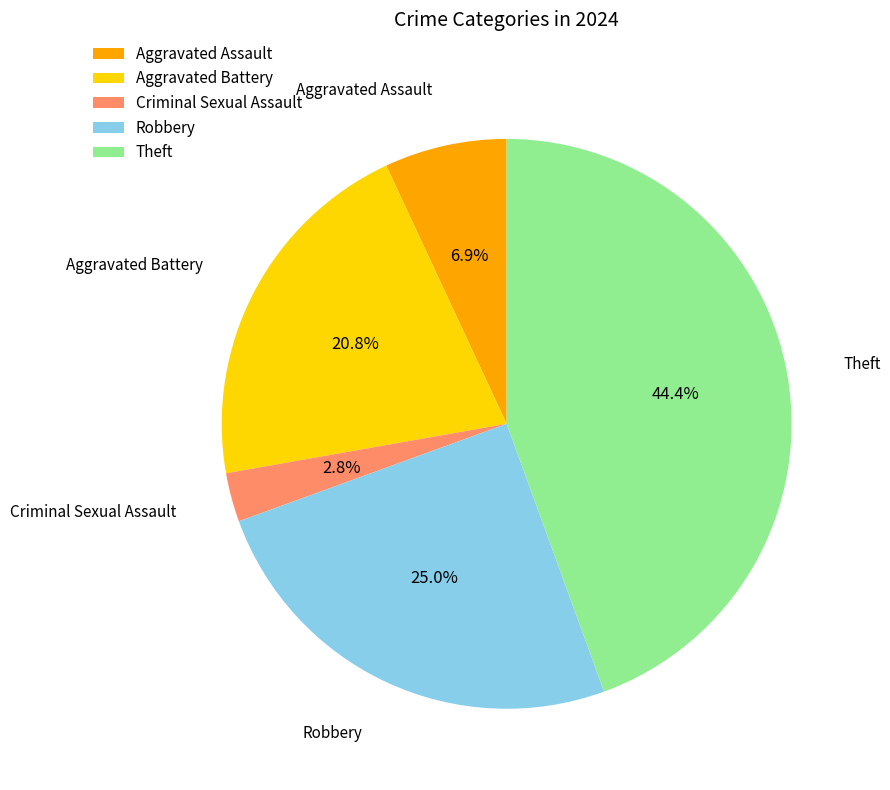

What percentage is the Criminal Sexual Assault slice, to the nearest percent?

3%